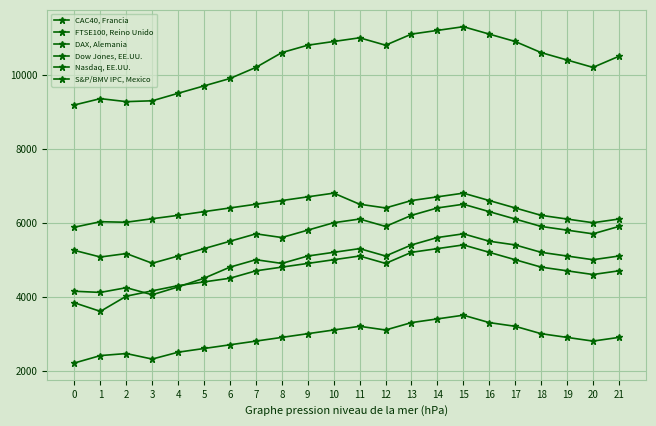

How many values in the S&P/BMV IPC, Mexico series are below 4800?

11